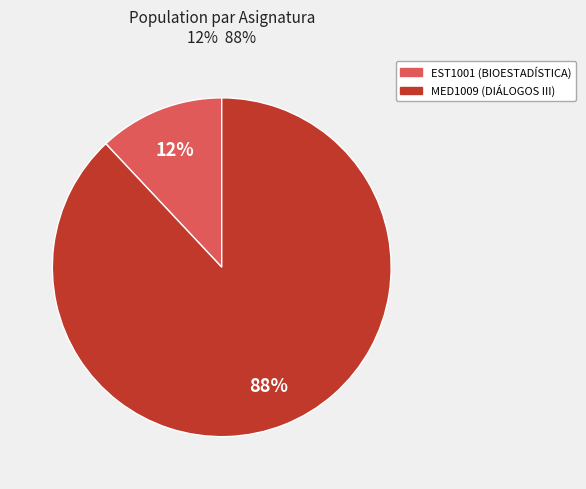

Combined, do EST1001 and MED1009 account for over 50%?

Yes